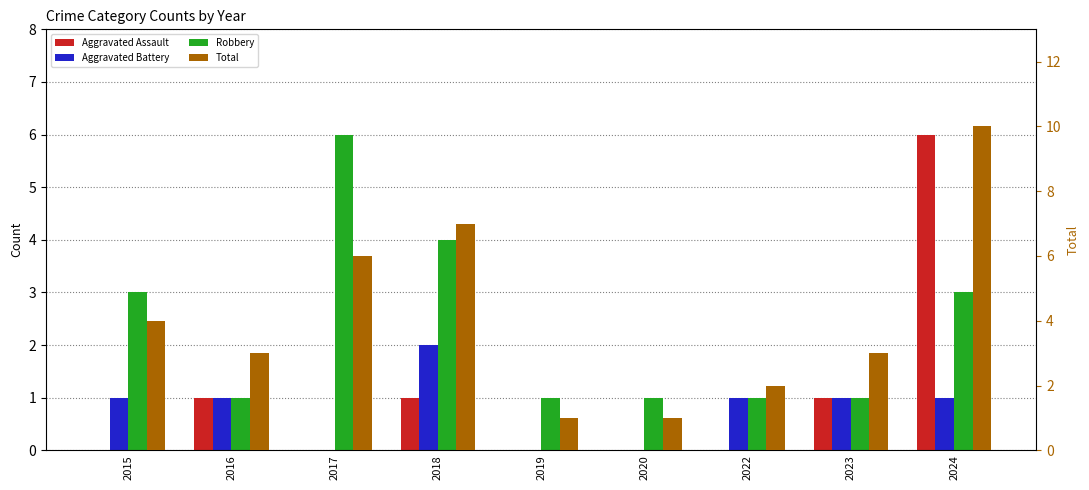

What are all the series names shown in the legend?

Aggravated Assault, Aggravated Battery, Robbery, Total